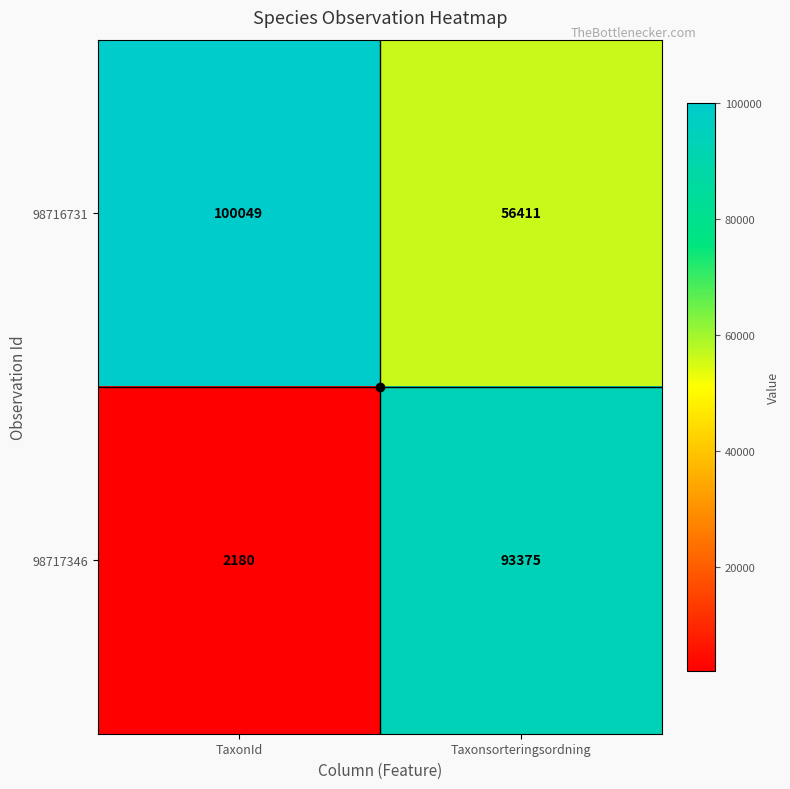

At how many categories does at least one series exceed 12180?

2